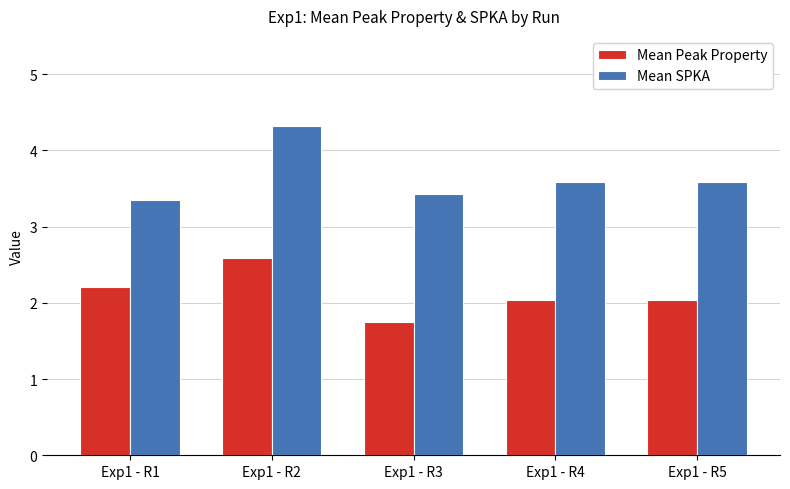

At which label does Mean Peak Property first exceed 2?

Exp1 - R1